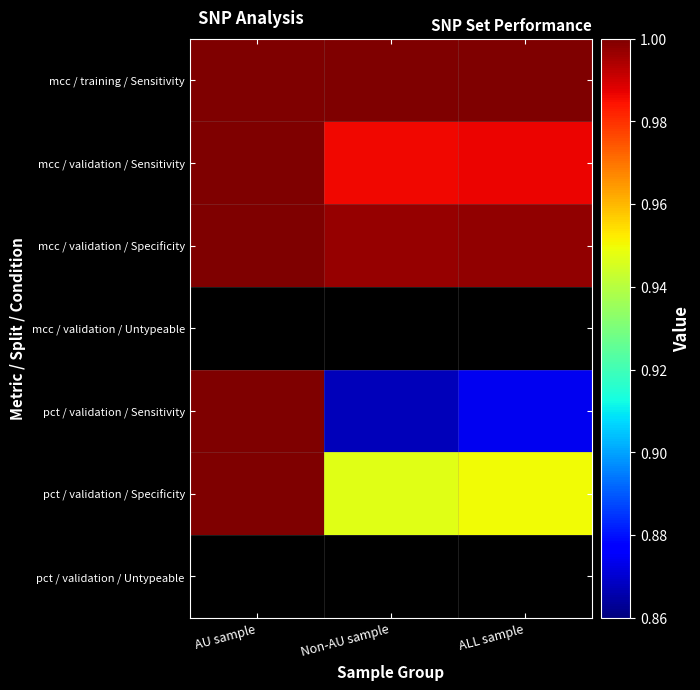

At which label does mcc / training / Sensitivity reach its minimum?

AU sample